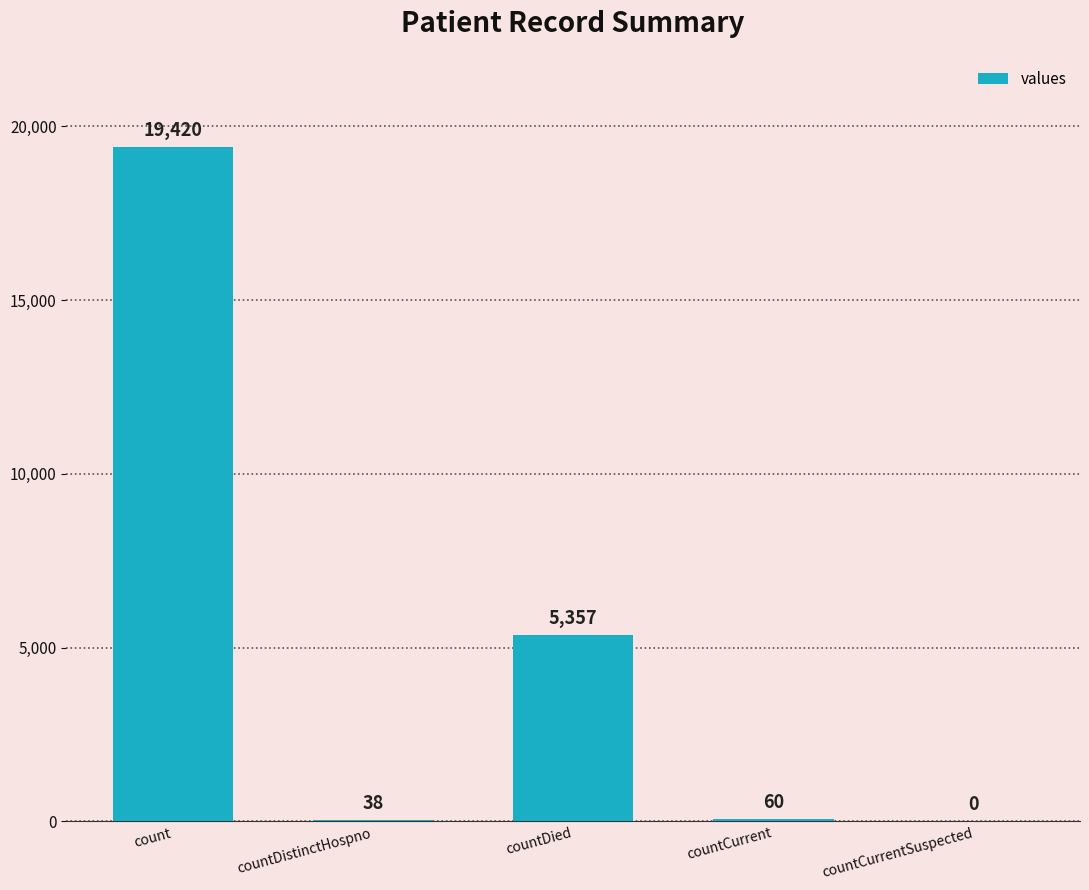

What is the change in value from countDistinctHospno to countCurrentSuspected?

-38